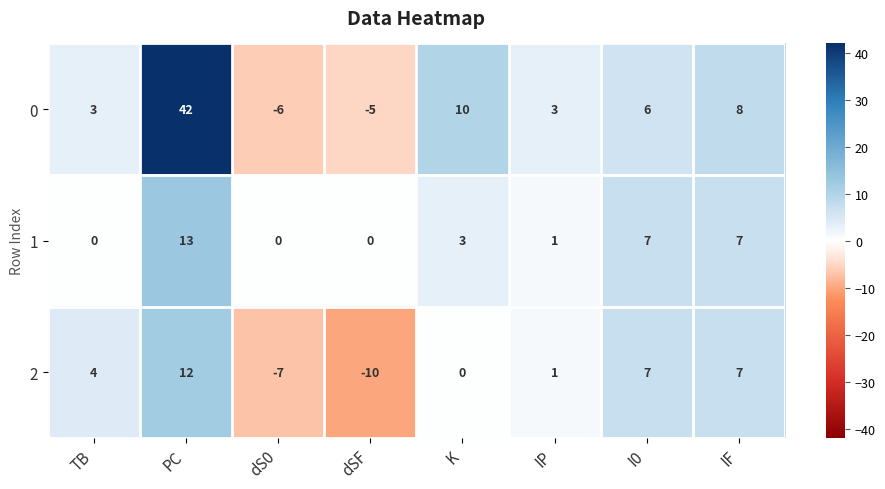

What is the spread (max minus min) of values at dS0?

7